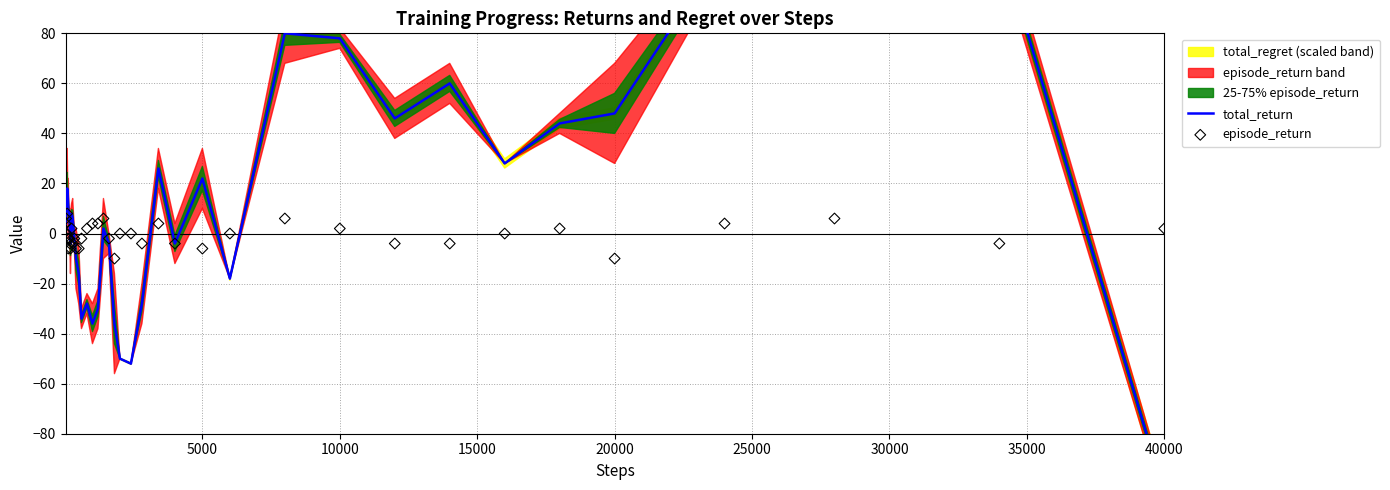

Is the value of episode_return at 39 greater than the value of total_return at 20?

Yes